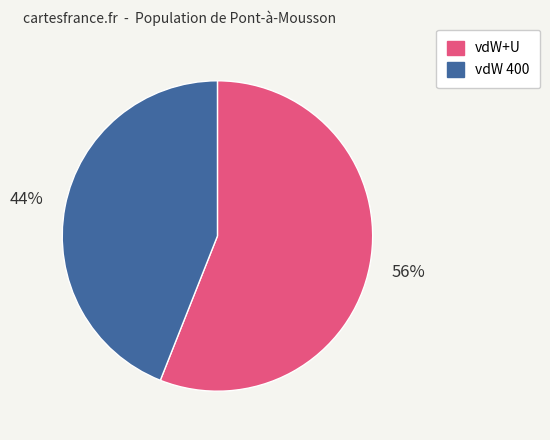

To the nearest percent, what is the difference between the largest and smallest slice percentages?

12%